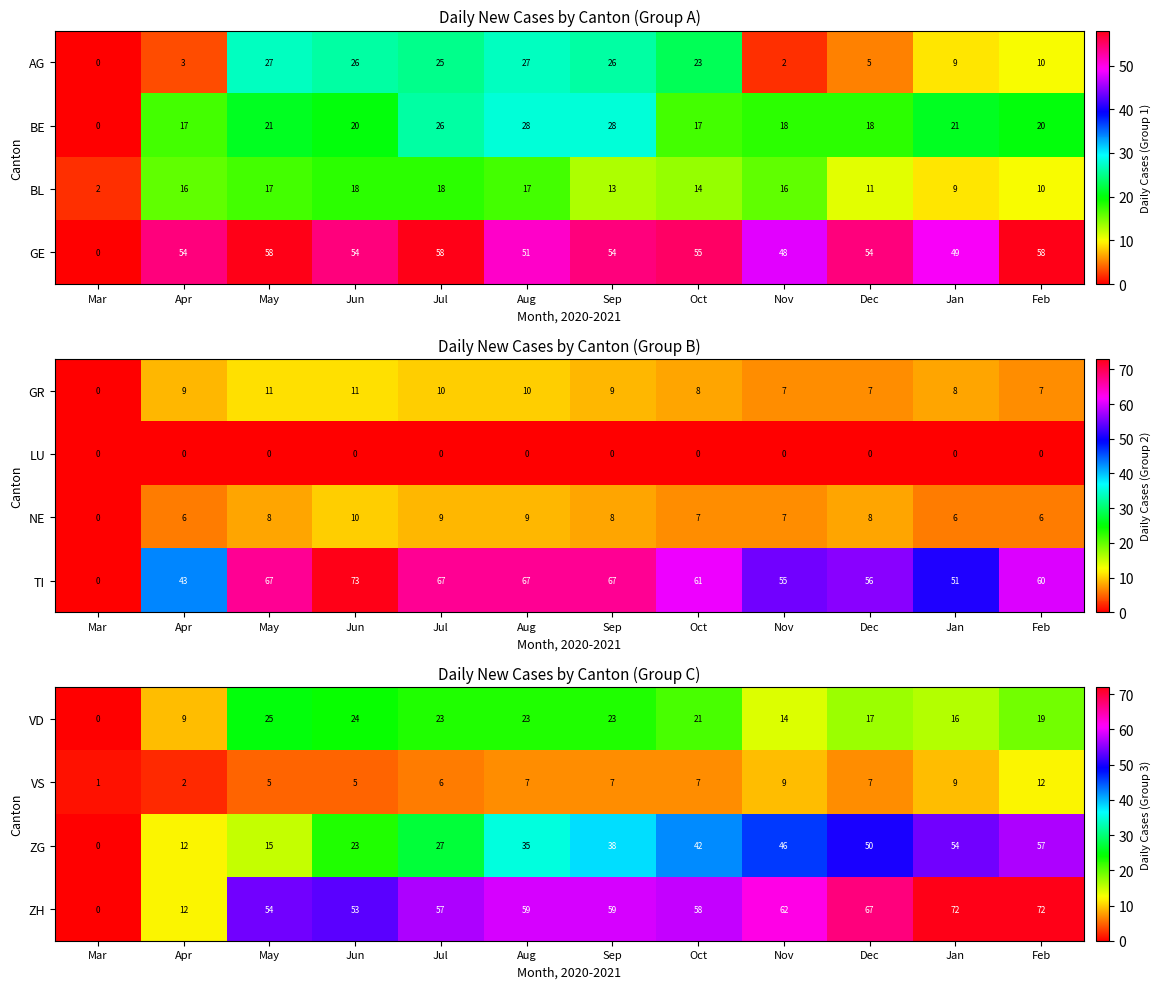

The value of ZH at Sep is 59. True or false?

True